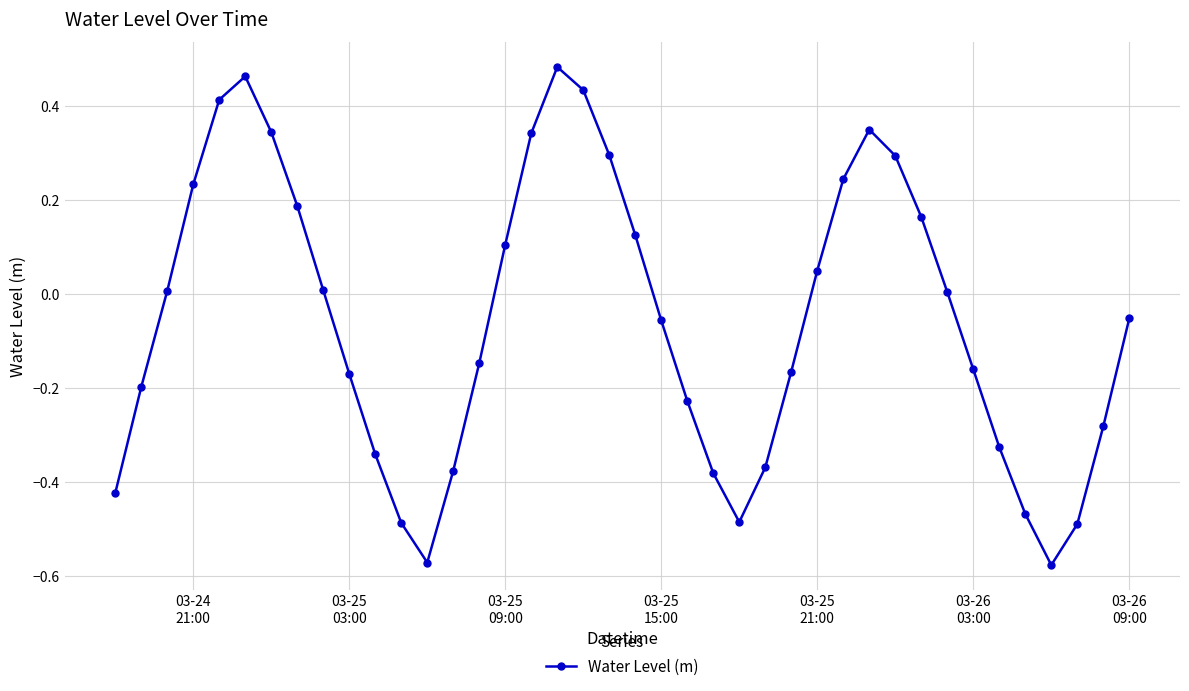

True or false: the data has more than 2 interior local peaks.

True